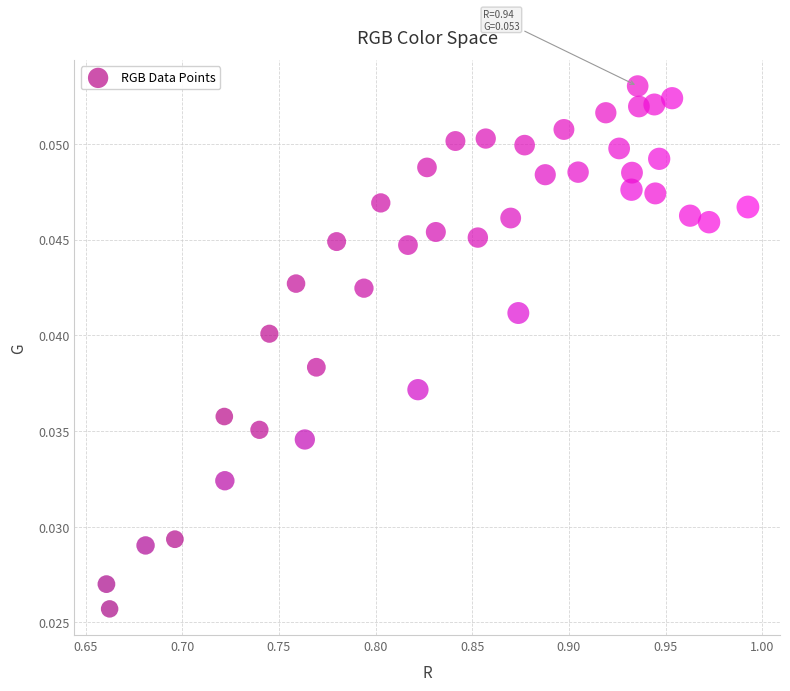

What is the range of X values (max minus min)?

0.3